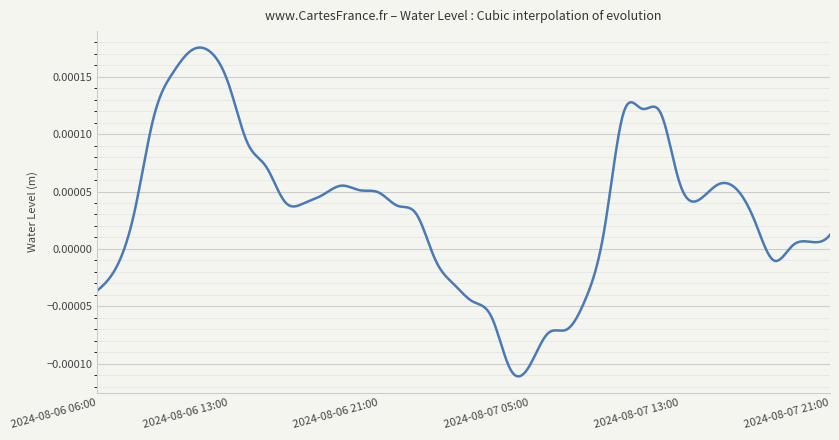

What is the label of the 16th point from the left?

2024-08-06 21:00